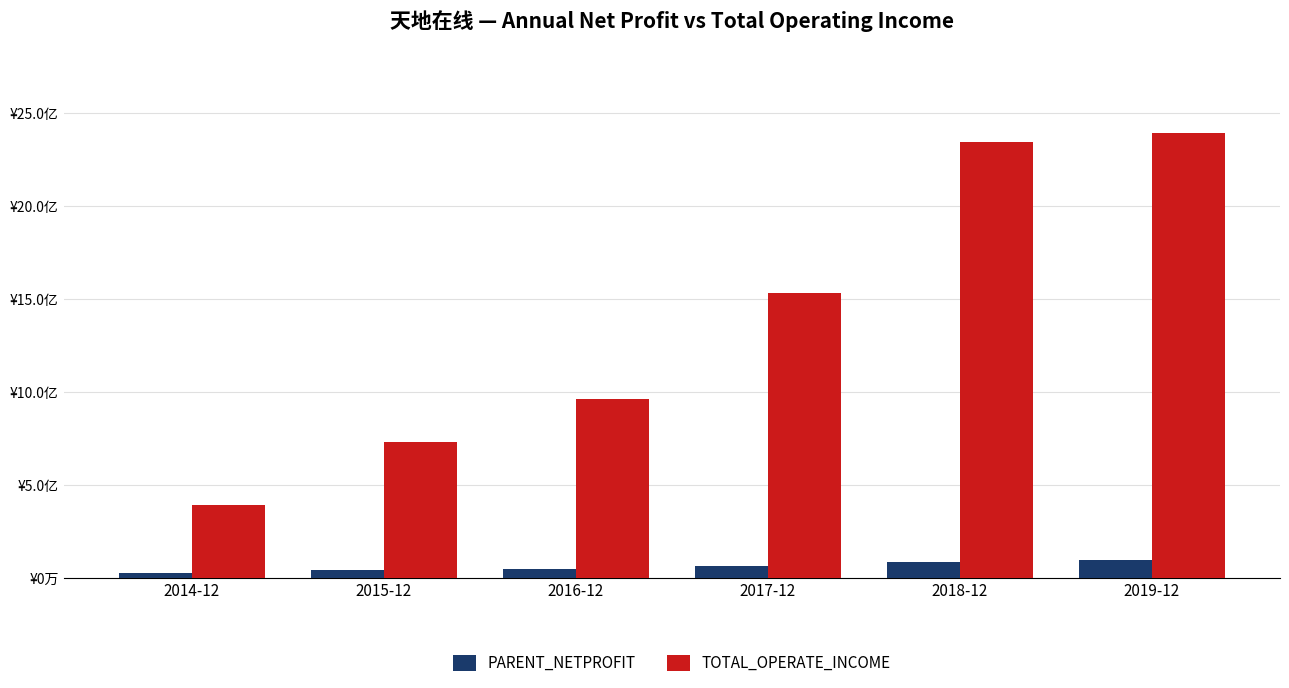

What is the total value across all series at 2014-12?

418938700.0